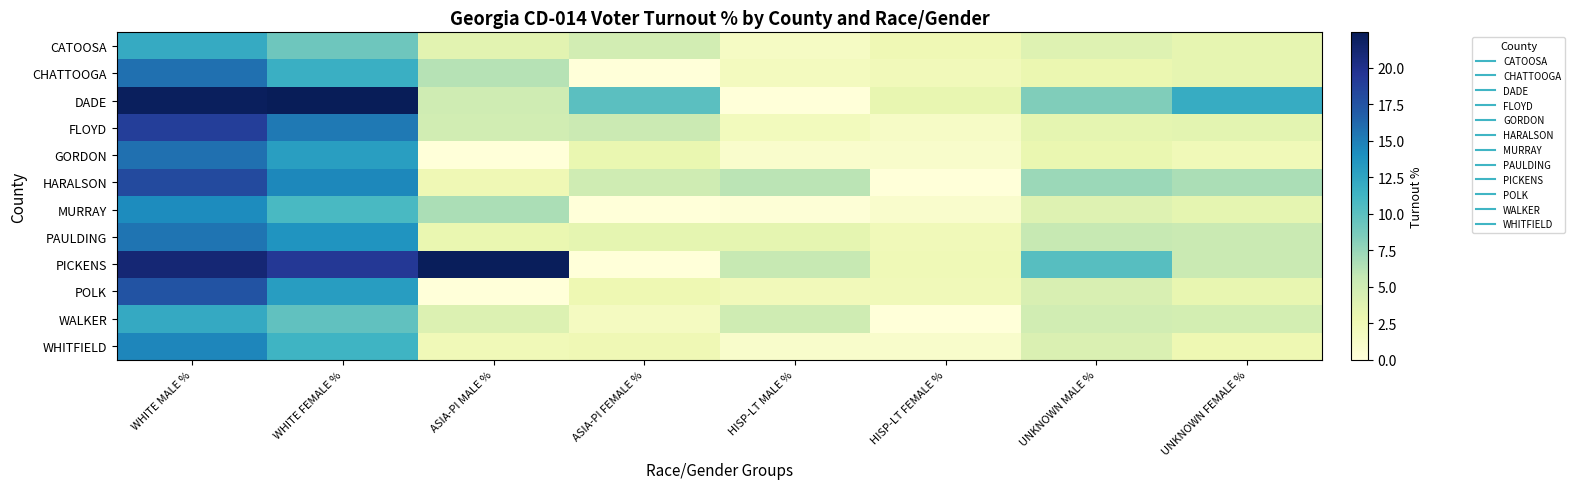

Between ASIA-PI MALE % and HISP-LT FEMALE %, which series saw the biggest shift?

PICKENS